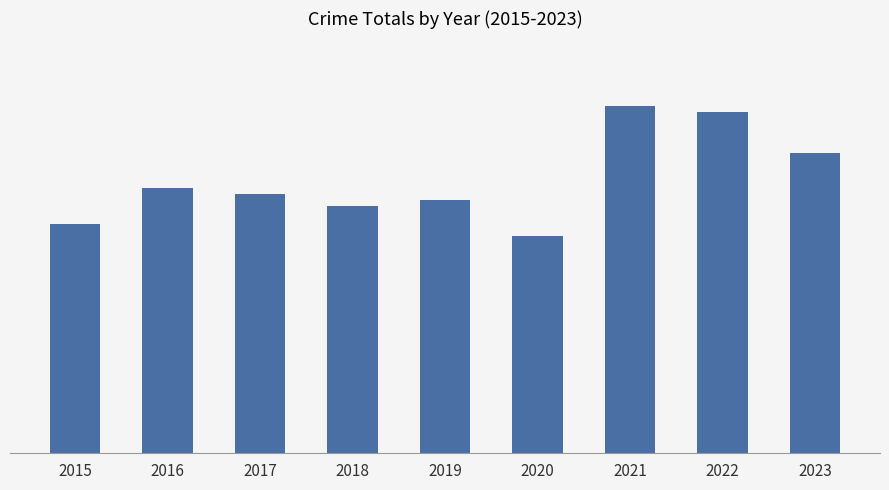

Which has a higher value, 2020 or 2023?

2023